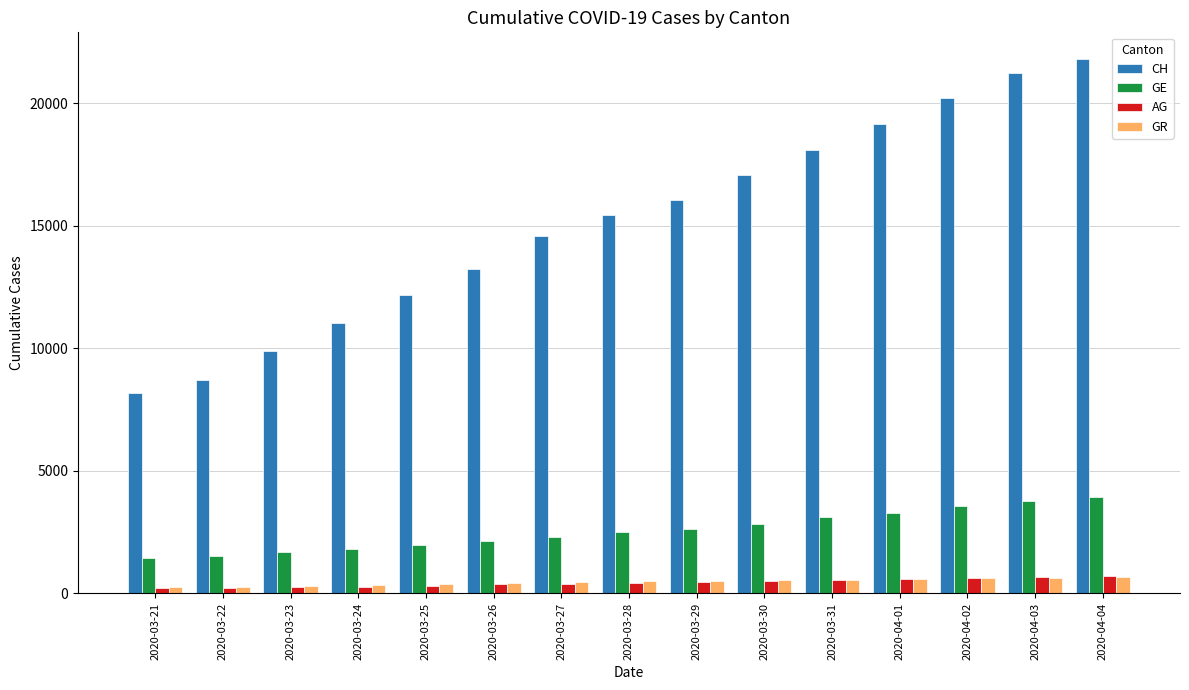

Which category has the highest value across all series?

2020-04-04